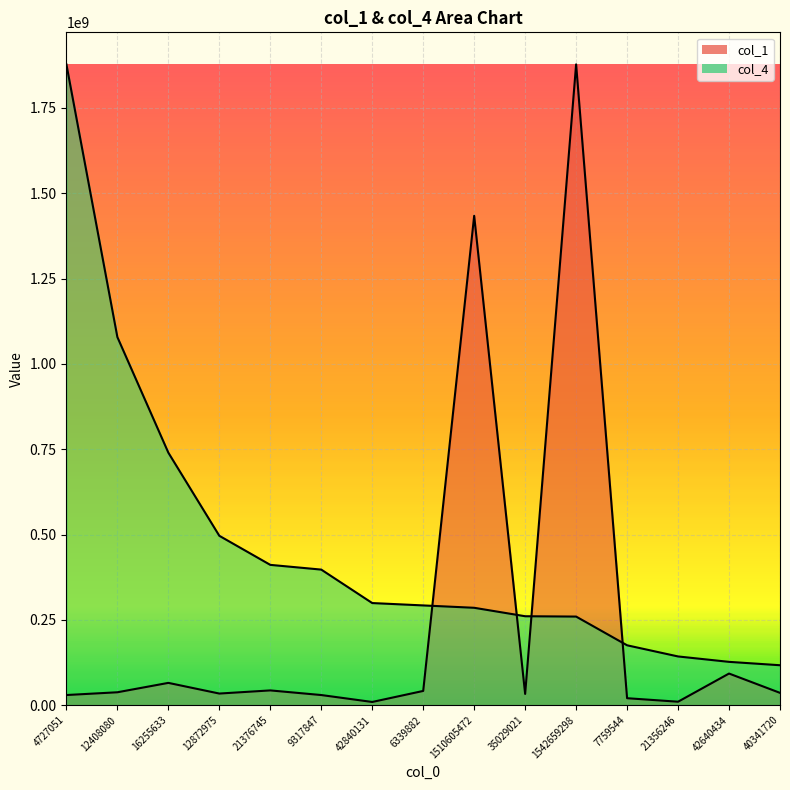

Rank the series at 42640434 from lowest to highest value.

col_1, col_4